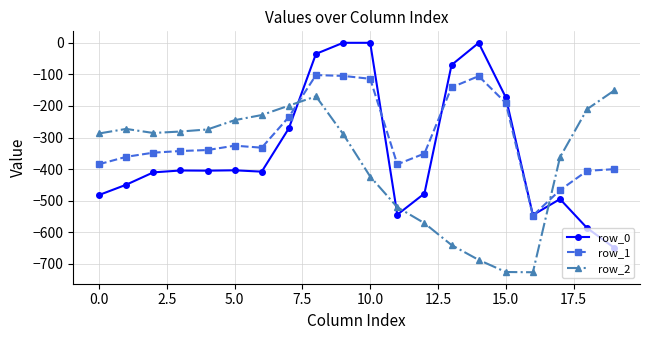

True or false: row_0 has more than 2 interior local peaks.

True